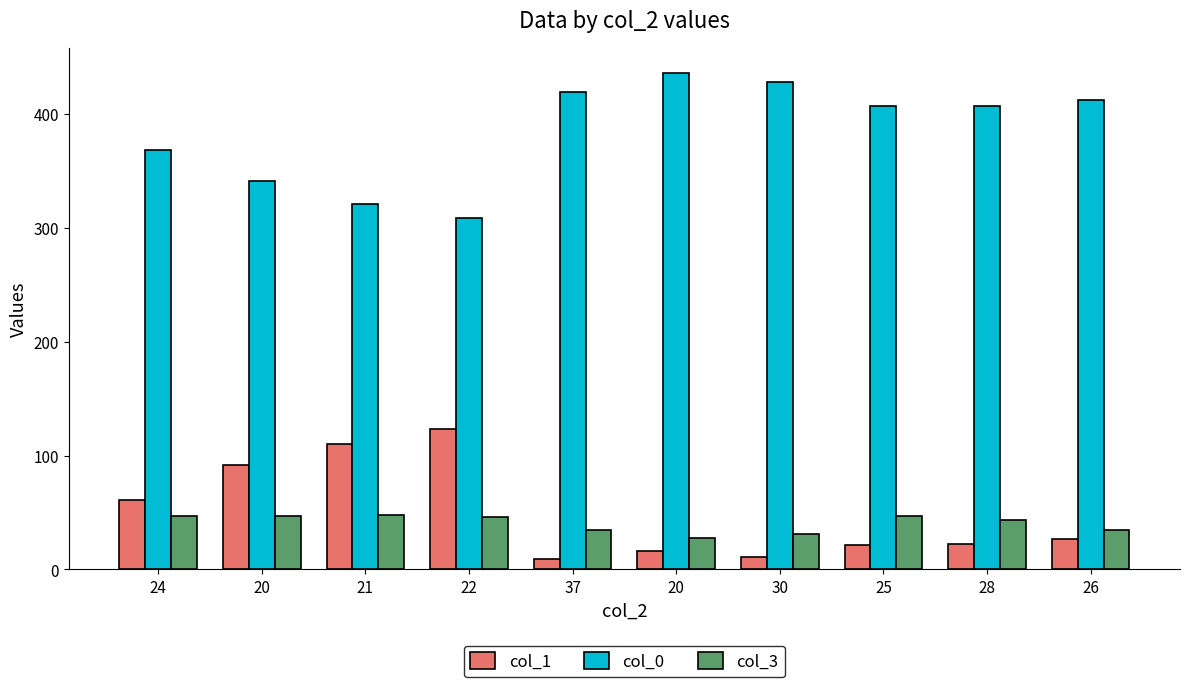

List the labels in order of col_1 value, largest first.

22, 21, 20, 24, 26, 28, 25, 20, 30, 37